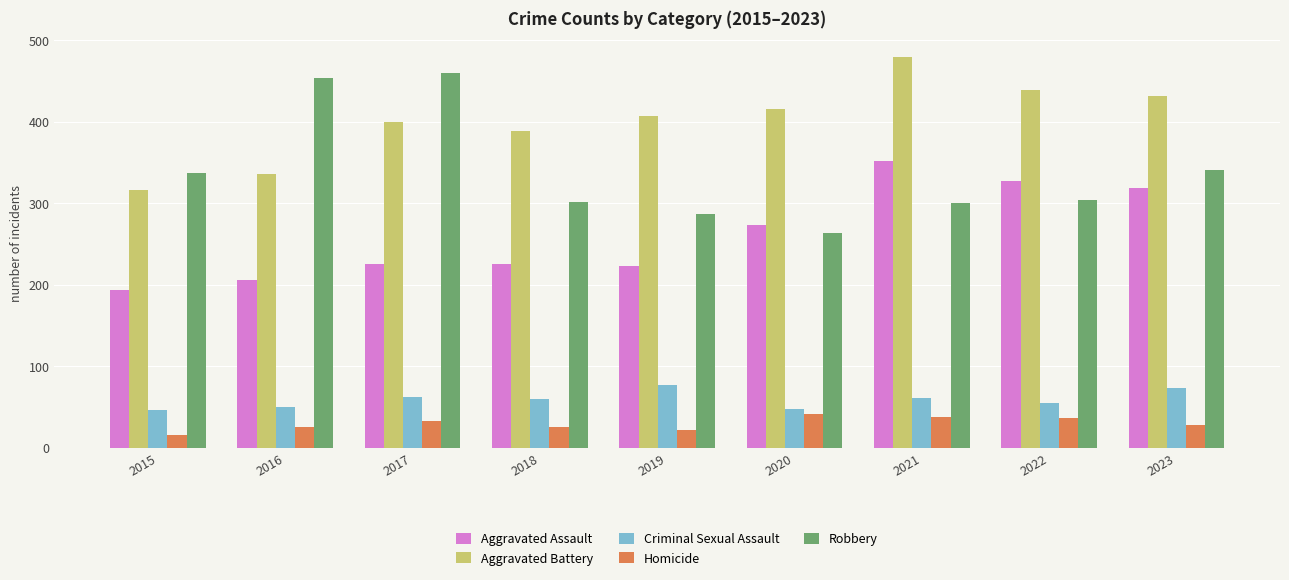

What are all the series names shown in the legend?

Aggravated Assault, Aggravated Battery, Criminal Sexual Assault, Homicide, Robbery